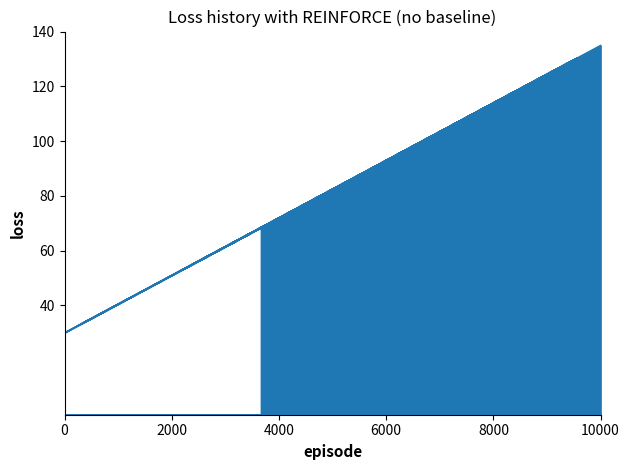

At which category does the chart reach its minimum across all series?

9